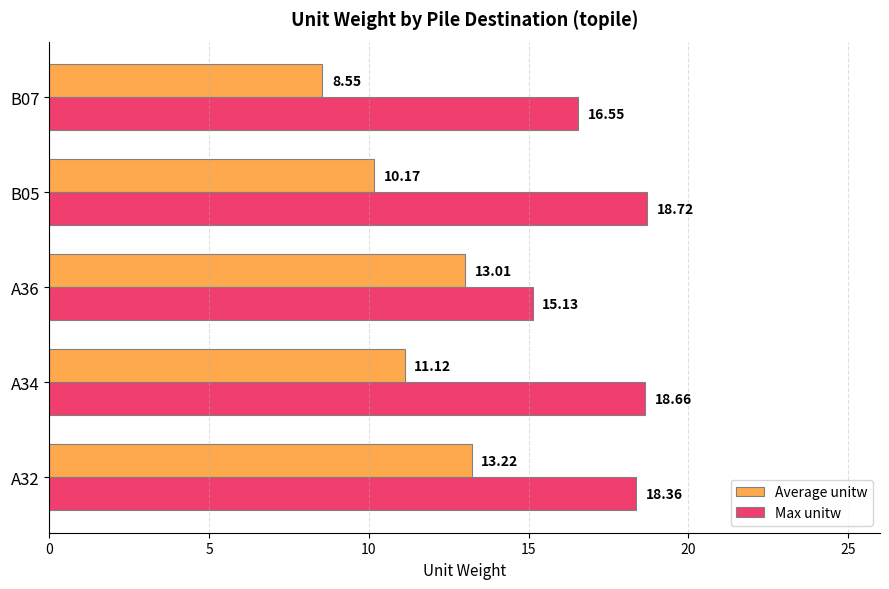

Which series has the widest spread of values?

Average unitw